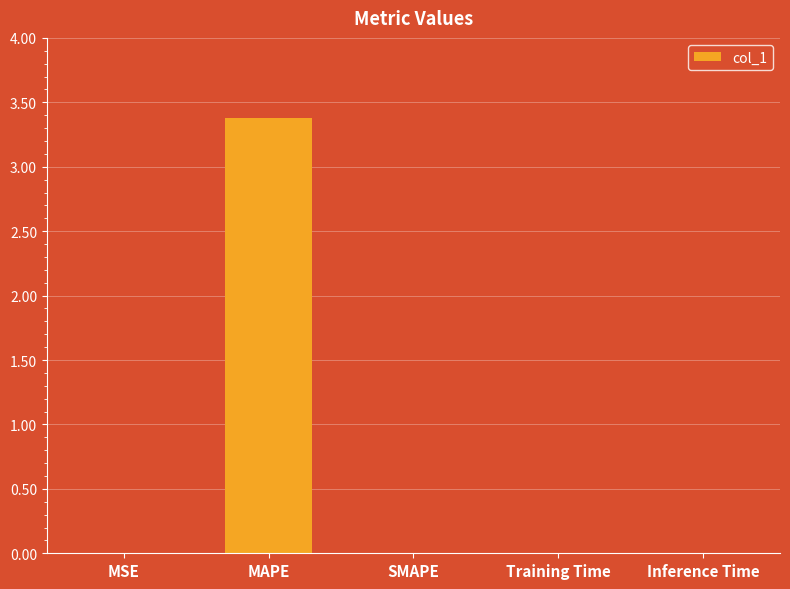

Which category has the highest value across all series?

MAPE